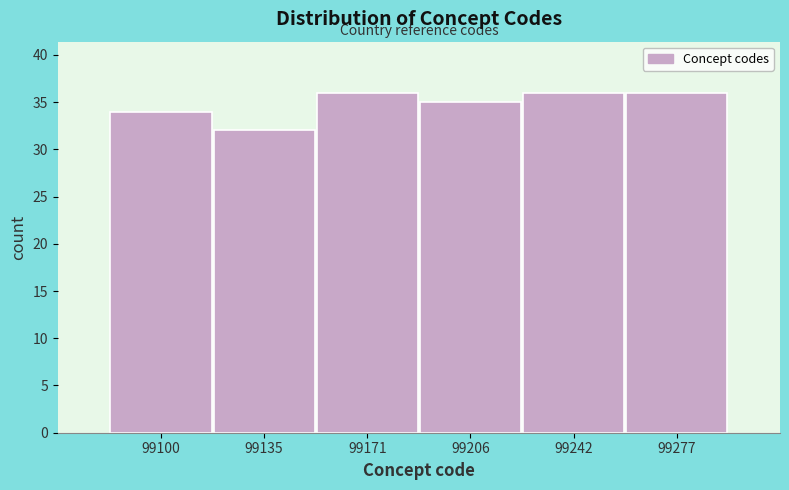

Reading right to left, extract all data points from this chart.

36	36	35	36	32	34